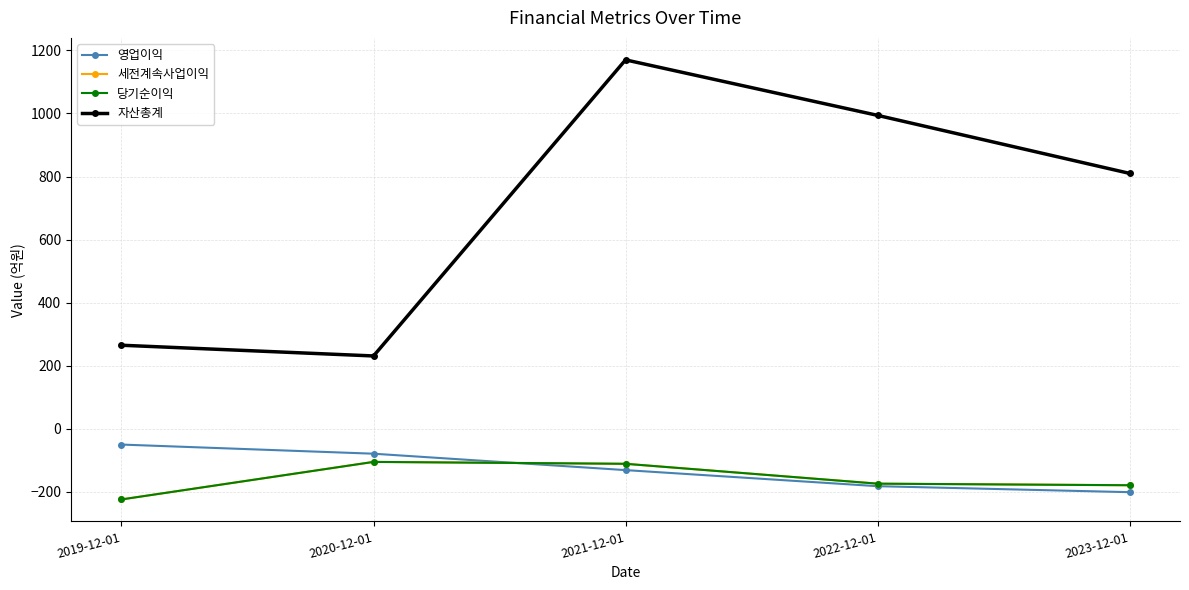

Reading left to right, list all the values displayed in this chart.

영업이익: 2019-12-01=-50	2020-12-01=-79	2021-12-01=-131	2022-12-01=-182	2023-12-01=-201
세전계속사업이익: 2019-12-01=-224	2020-12-01=-105	2021-12-01=-111	2022-12-01=-174	2023-12-01=-179
당기순이익: 2019-12-01=-224	2020-12-01=-105	2021-12-01=-111	2022-12-01=-174	2023-12-01=-179
자산총계: 2019-12-01=265	2020-12-01=231	2021-12-01=1170	2022-12-01=994	2023-12-01=810